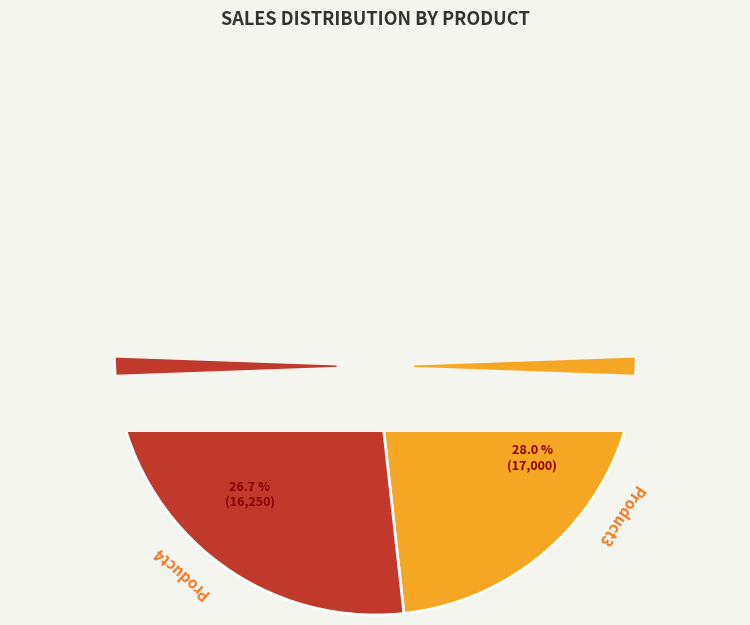

Is there a majority slice in this chart?

No